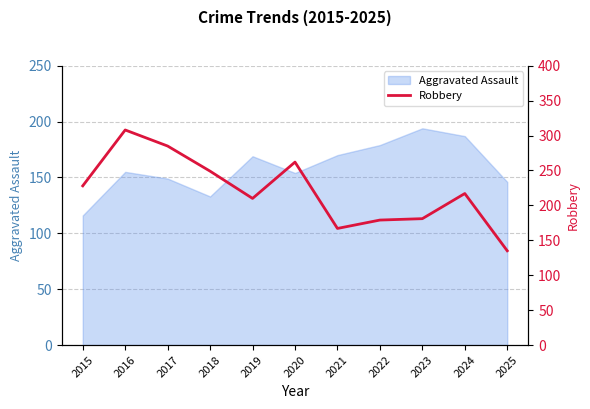

The chart shows a value of 130 at 2015. True or false?

False